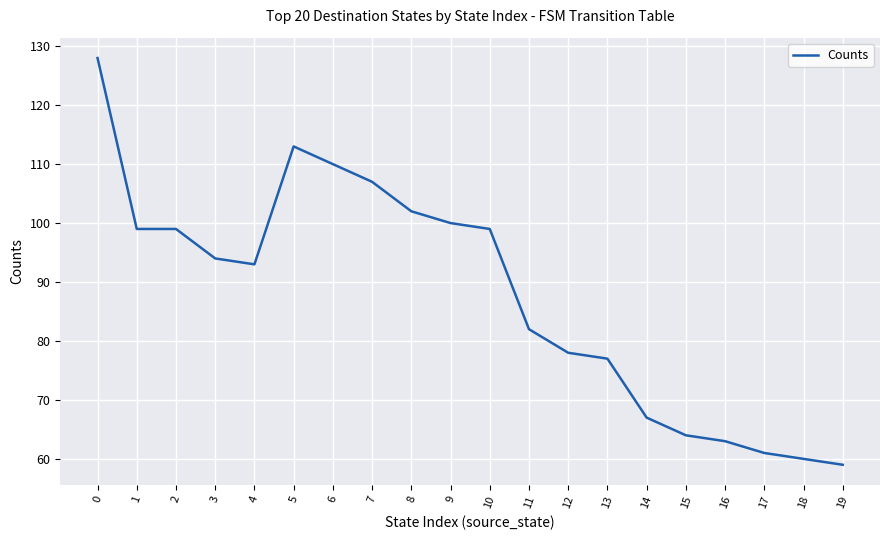

What is the change in value from 0 to 13?

-51